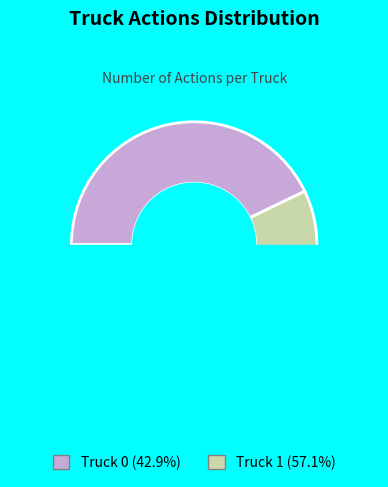

What percentage do Truck 1 and Truck 0 together represent?

100.0%